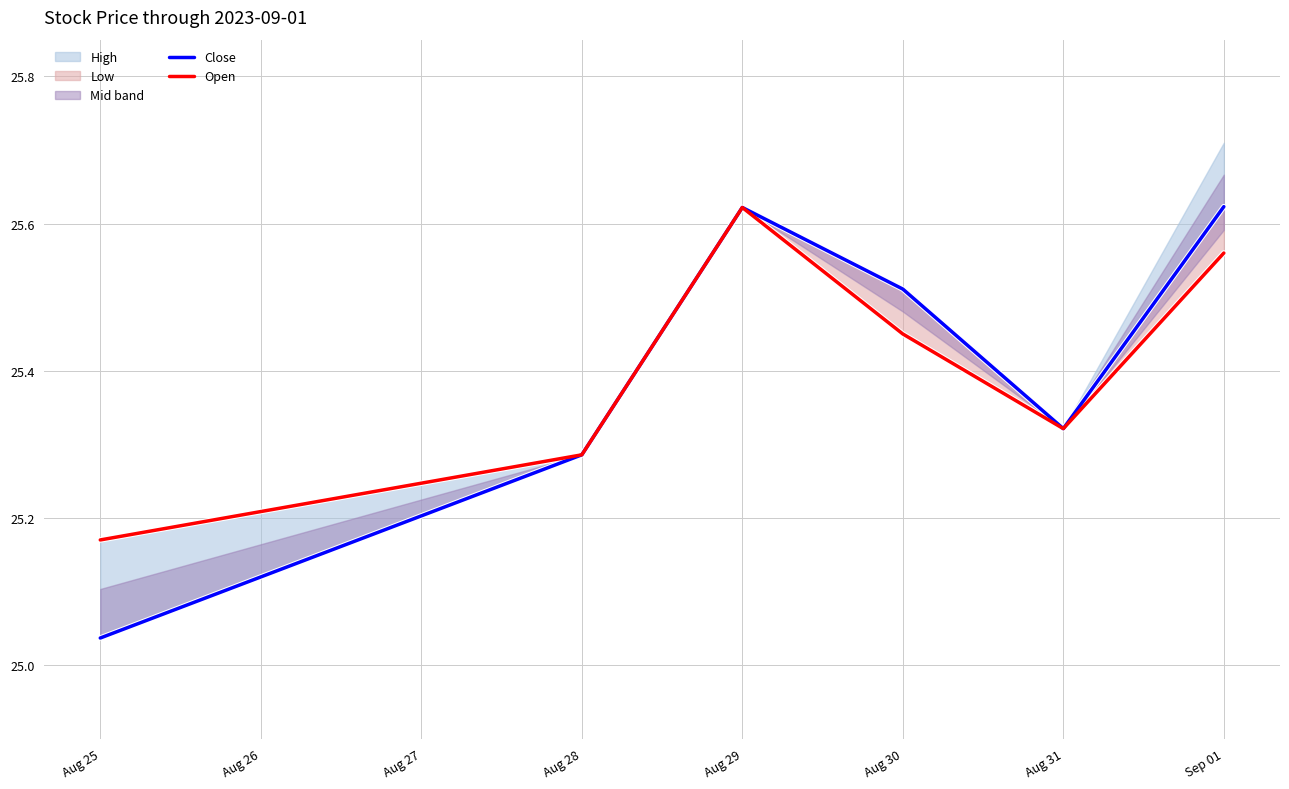

What is the difference between the highest and lowest values at Sep 01?

0.1